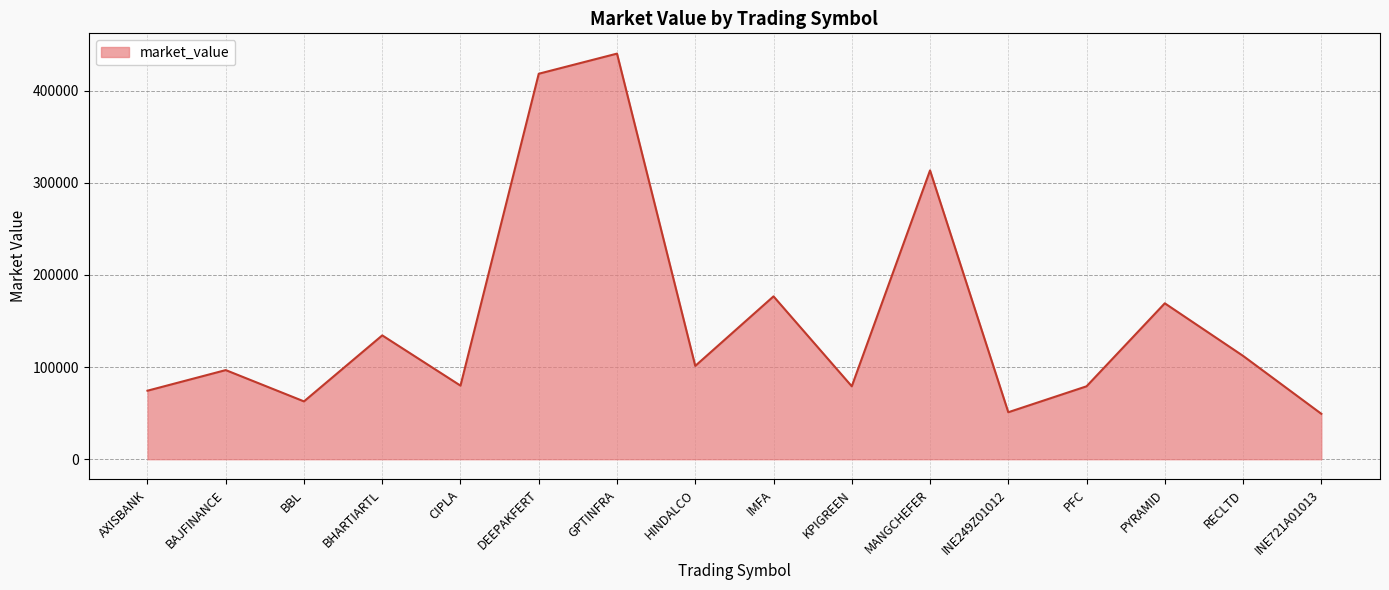

The value at BBL is 62745.3. True or false?

True